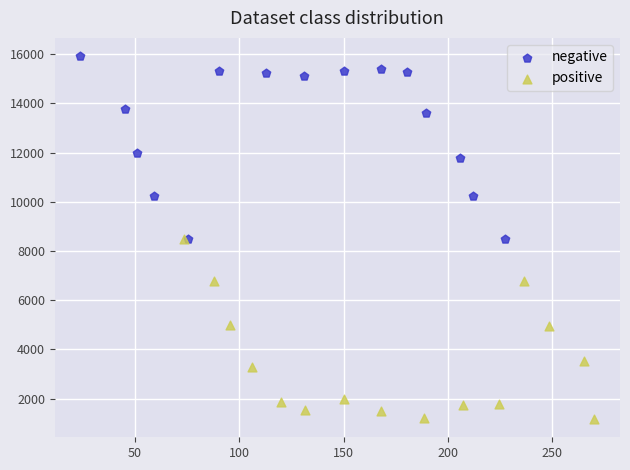

Which series reaches the minimum Y coordinate?

positive